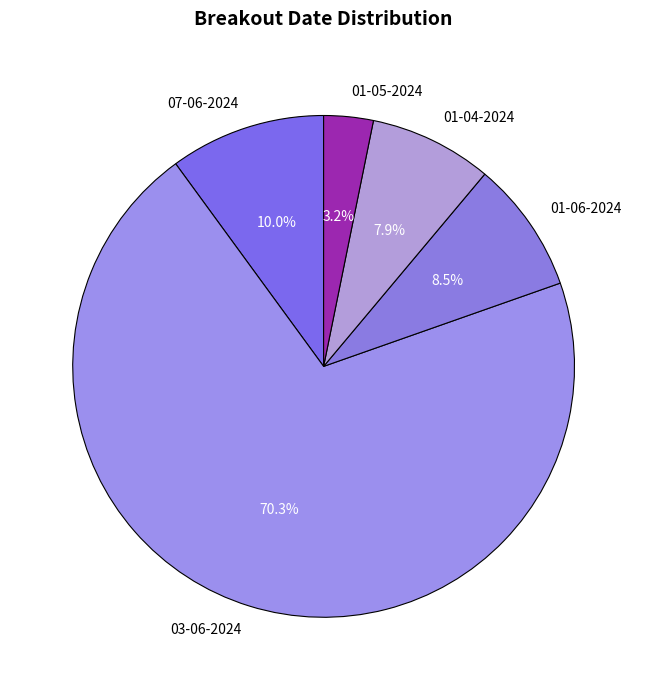

What percentage is the 01-05-2024 slice, to the nearest percent?

3%